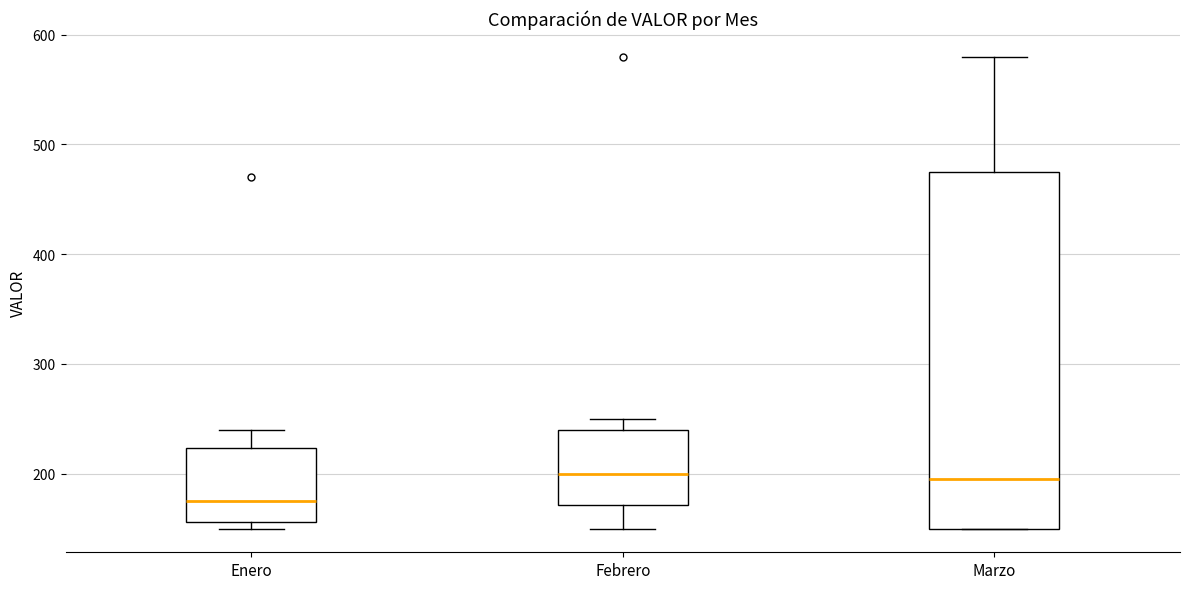

Comparing the boxes themselves (not the whiskers), which one is the tallest?

Marzo